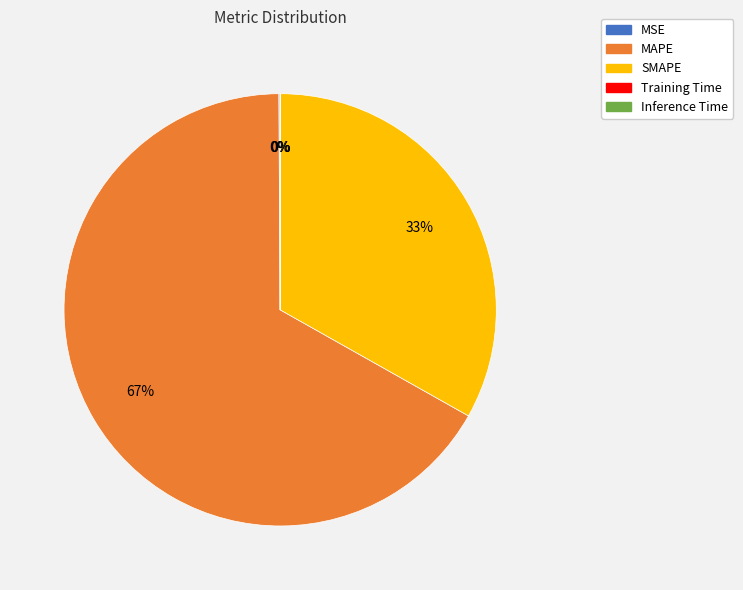

To the nearest percent, what is the average slice percentage?

20%